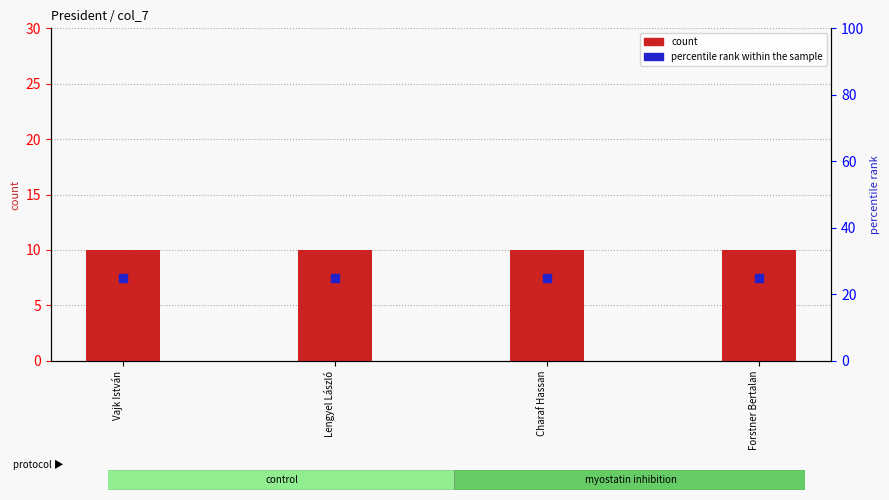

What are all the series names shown in the legend?

count, percentile rank within the sample